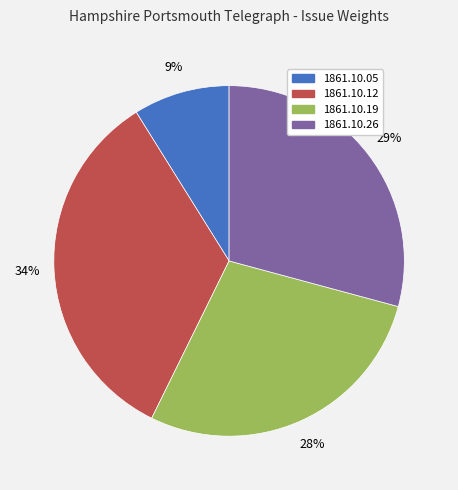

Rank the categories by value from highest to lowest.

1861.10.12, 1861.10.26, 1861.10.19, 1861.10.05